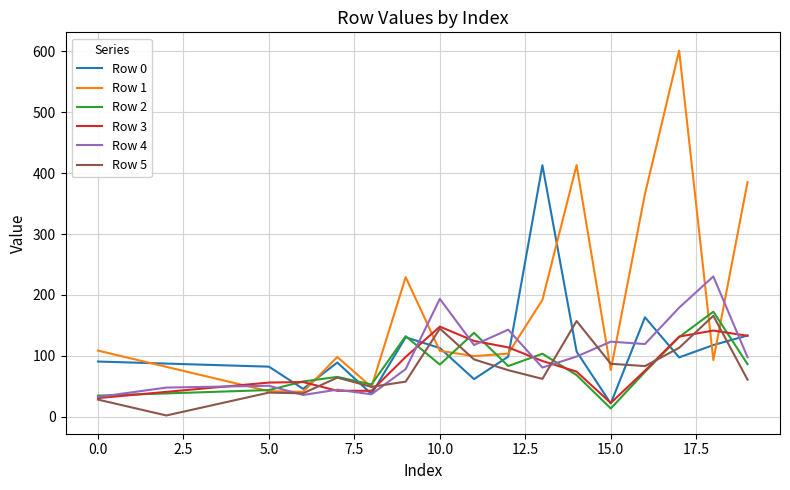

What is the maximum value for Row 1?

601.4